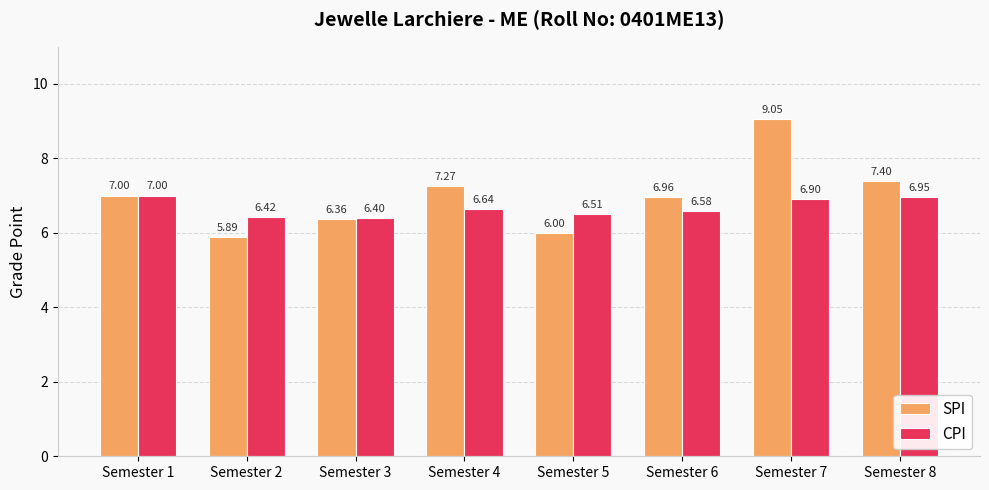

What is the sum of all CPI values?

53.4